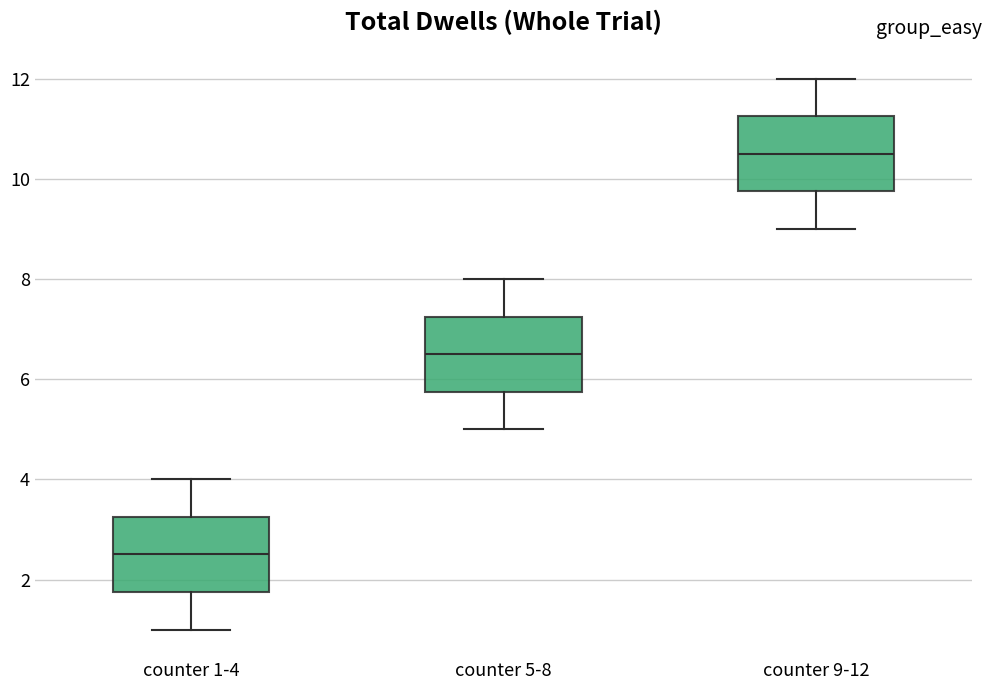

Where does the lower whisker of the box for counter 9-12 end on the y-axis? The values are not printed on the chart, so give them approximately, as read against the axis.

9.0